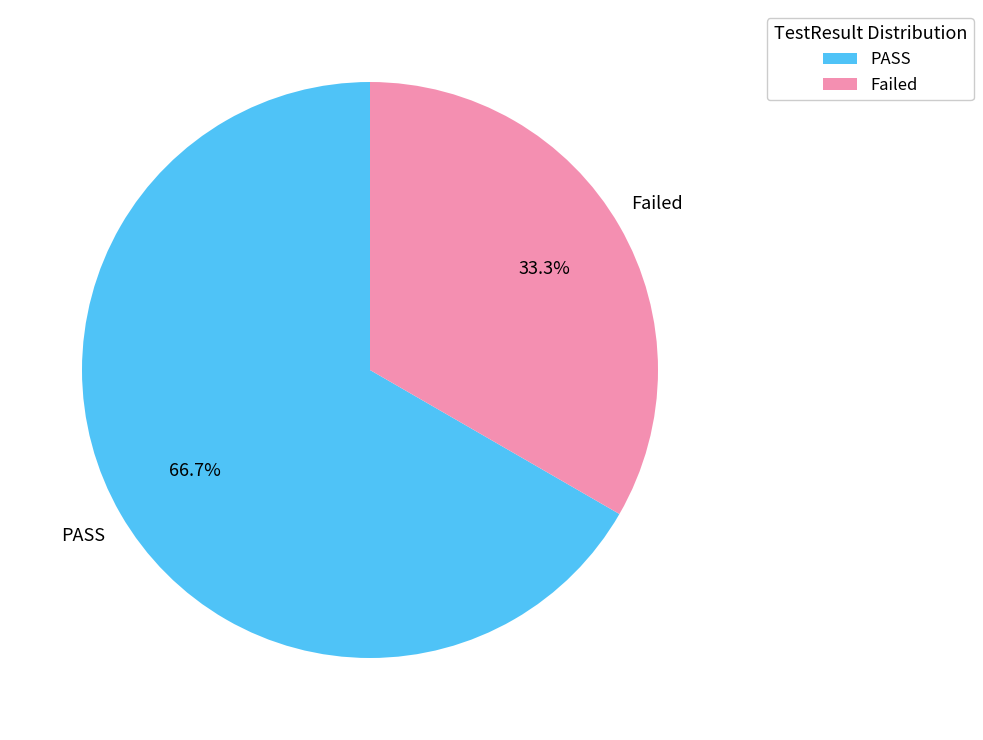

How much of the chart is everything except Failed?

66.7%